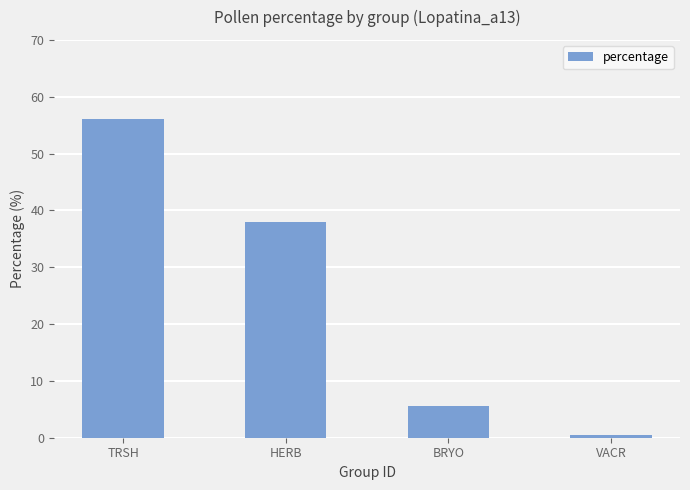

Which category has the highest value across all series?

TRSH